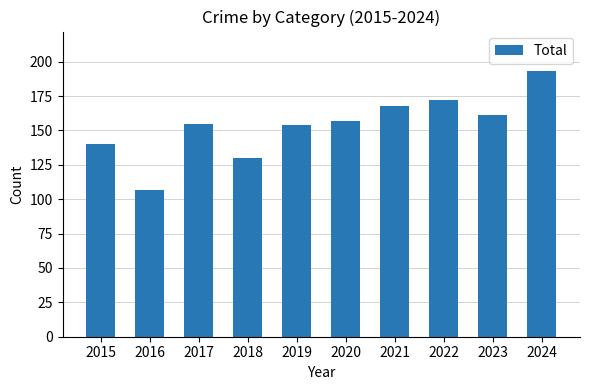

At which category does the chart reach its minimum across all series?

2016